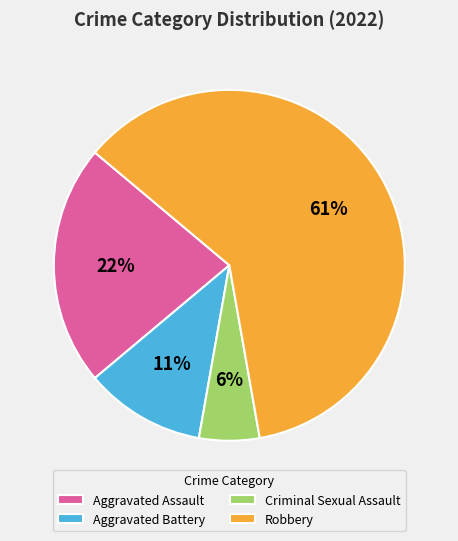

What is the largest slice in the pie chart?

Robbery